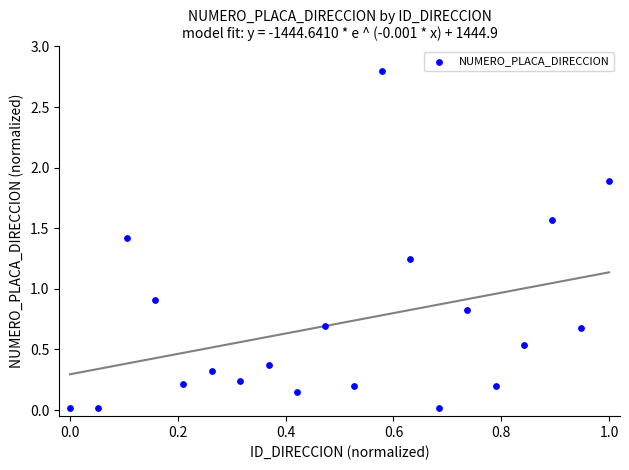

What Y value in the scatter plot is closest to 1?

0.9